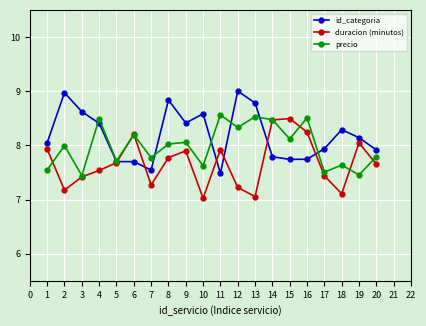

What is the lowest value of the id_categoria series?

7.5